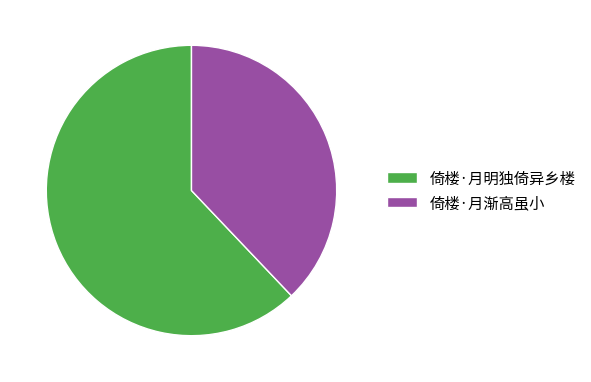

Between 倚楼·月明独倚异乡楼 and 倚楼·月渐高虽小, which is larger?

倚楼·月明独倚异乡楼